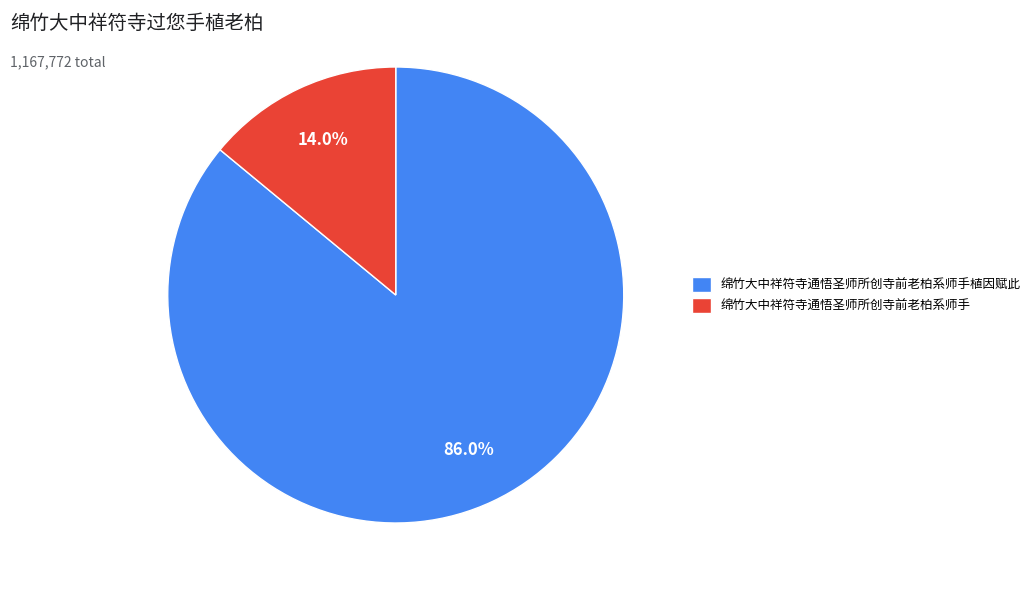

Rank the categories by value from lowest to highest.

绵竹大中祥符寺通悟圣师所创寺前老柏系师手, 绵竹大中祥符寺通悟圣师所创寺前老柏系师手植因赋此